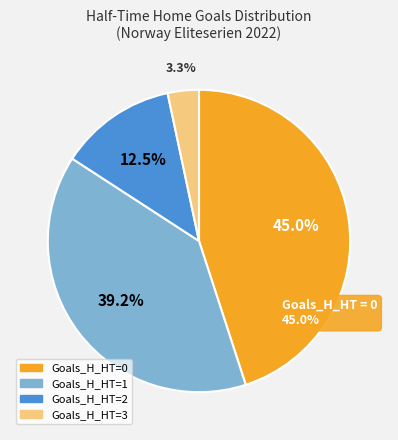

Is it true that 3 is 13% of the pie?

False